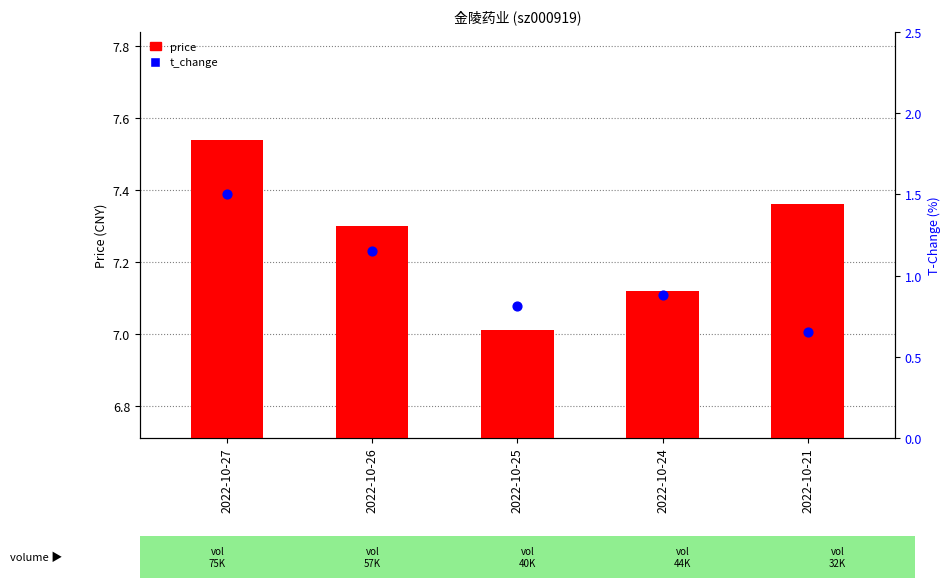

Is the value of t_change at 2022-10-25 greater than the value of price at 2022-10-26?

No